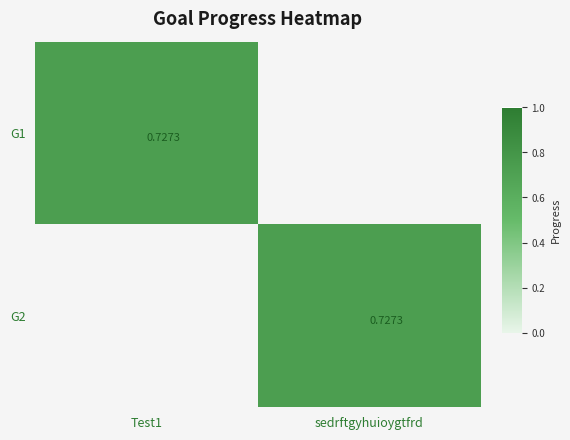

How many values in G2 are above zero?

1